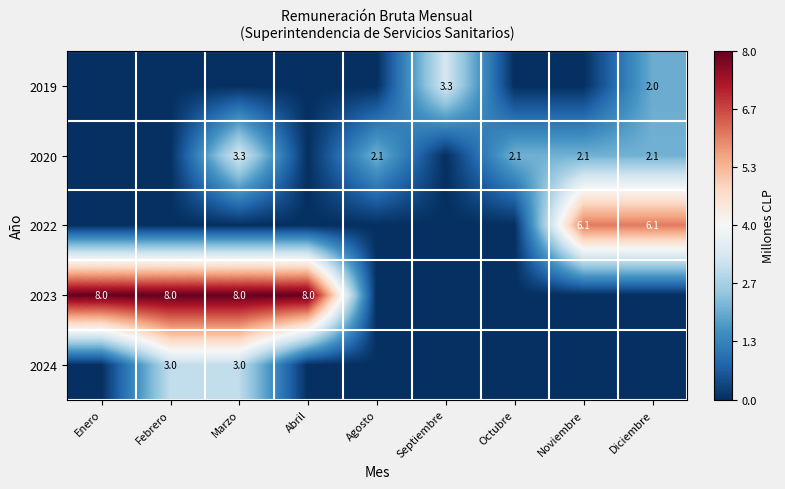

Is it true that 2020 equals 2.1 at Diciembre?

True